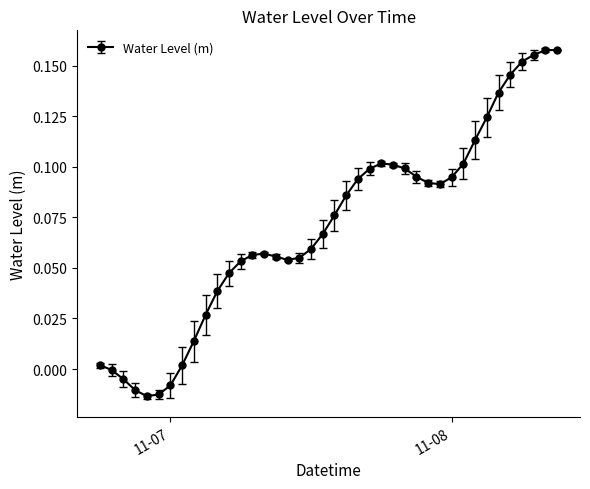

True or false: the data has more than 1 interior local peaks.

True